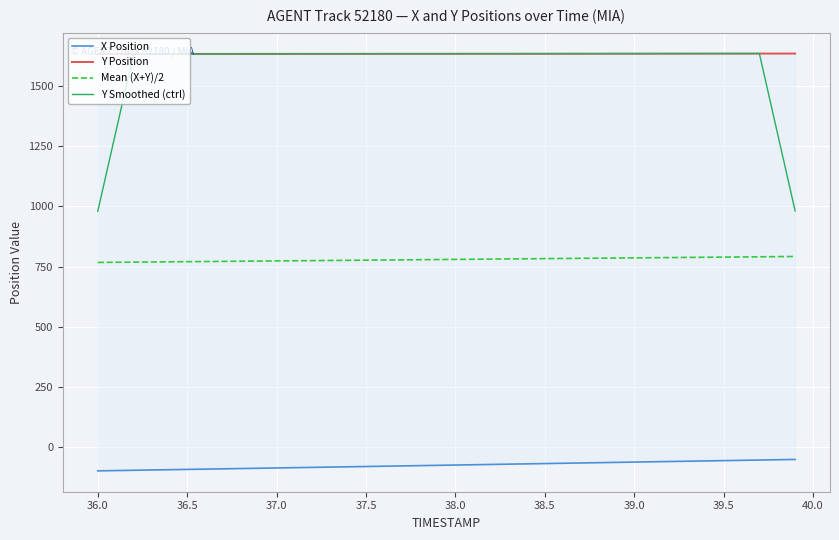

What is the approximate value of Y Smoothed (ctrl) at 37.0?

1633.9